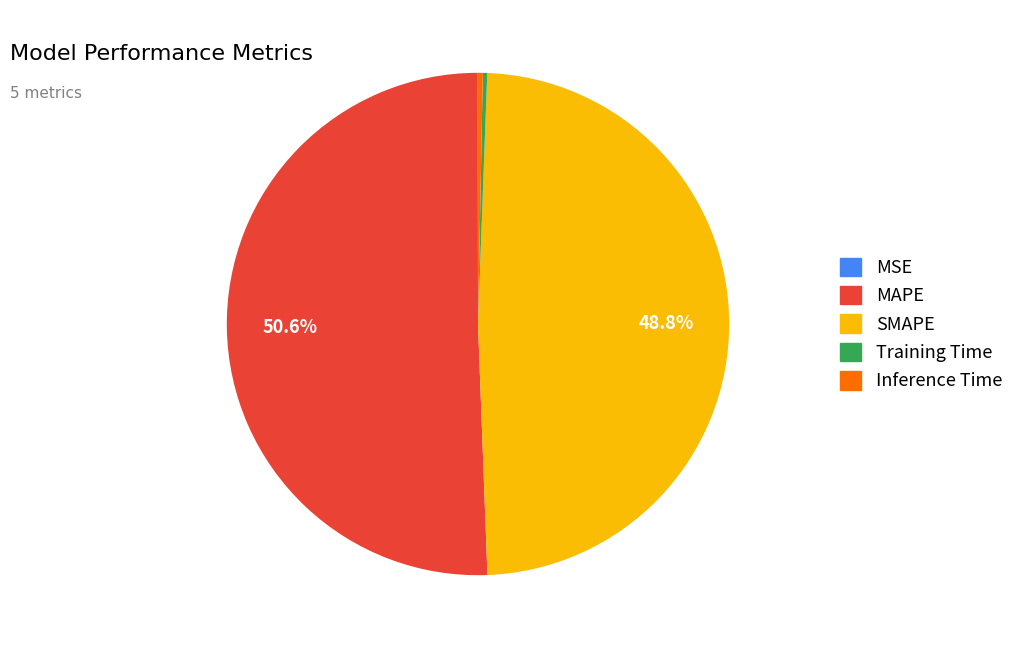

Which category has the biggest portion of the pie?

MAPE